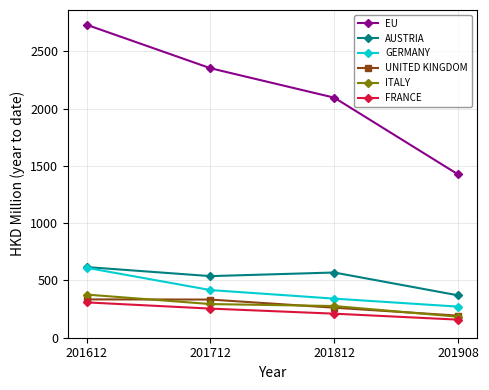

Which series has the largest total across all categories?

EU